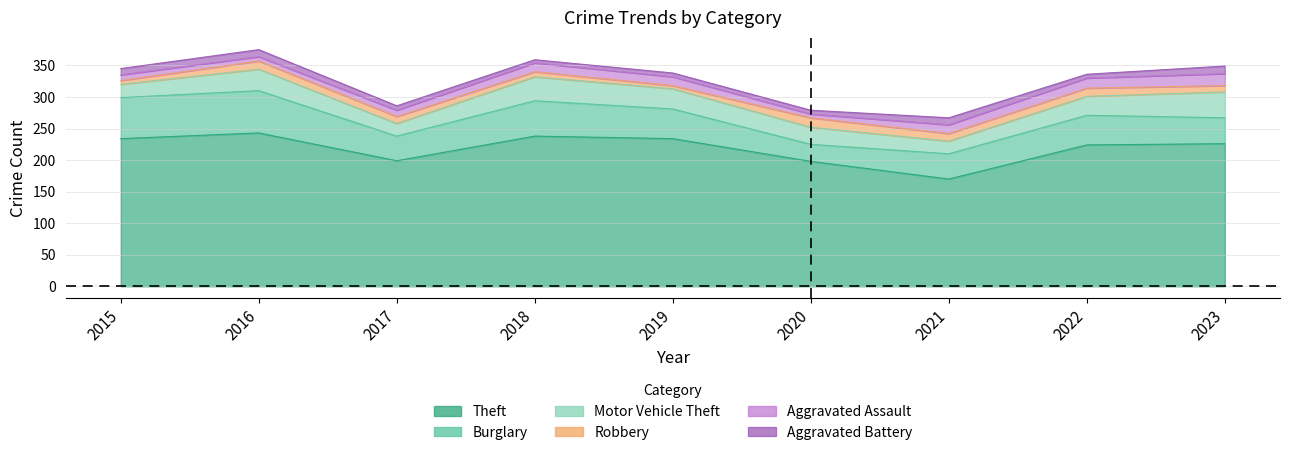

What is the value of the Aggravated Battery point at the 6th from the left?

6